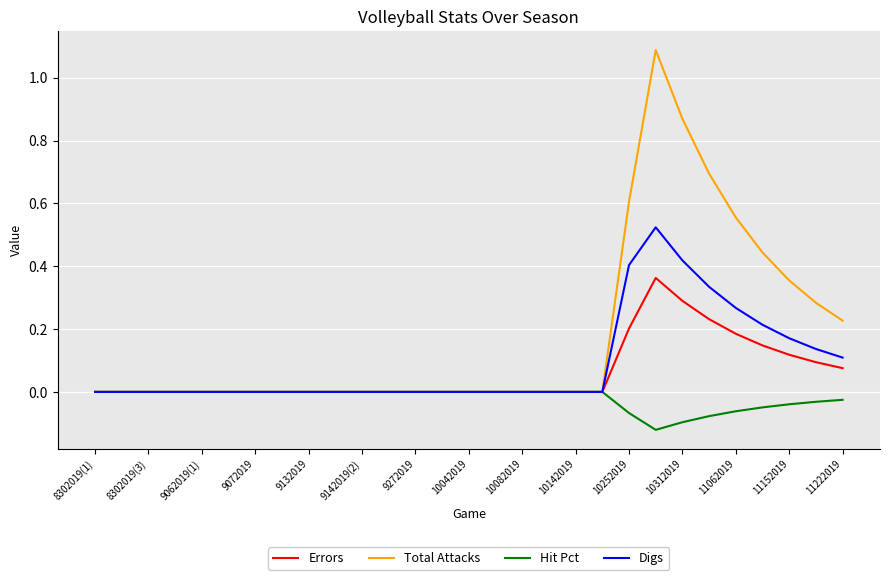

List the series in order of their peak value, highest first.

Total Attacks, Digs, Errors, Hit Pct